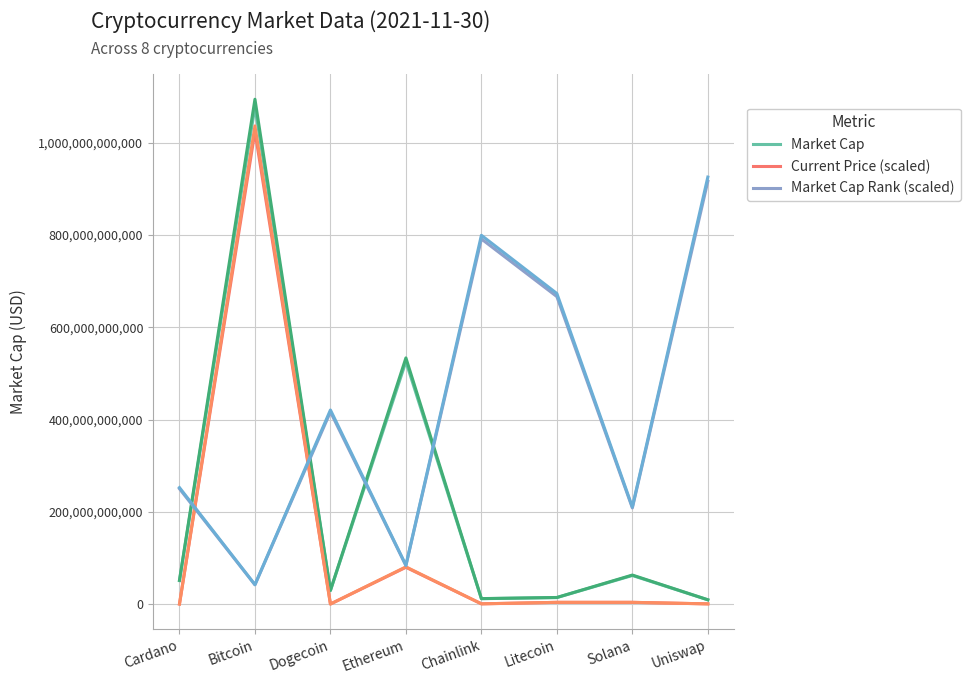

How many lines are shown in the chart?

3